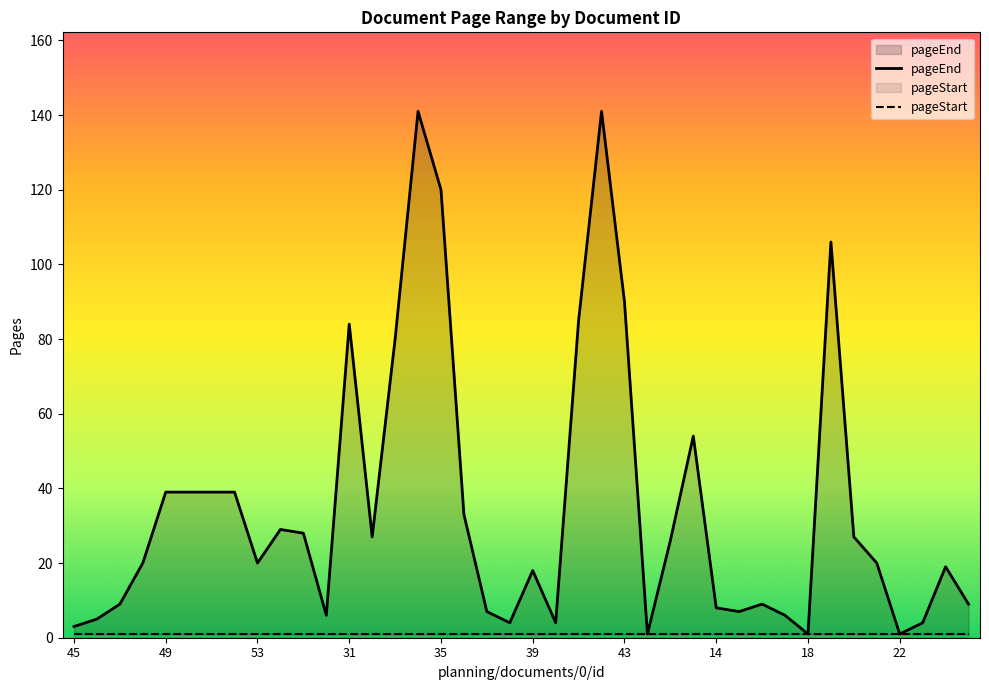

Count the number of data series in this chart.

2